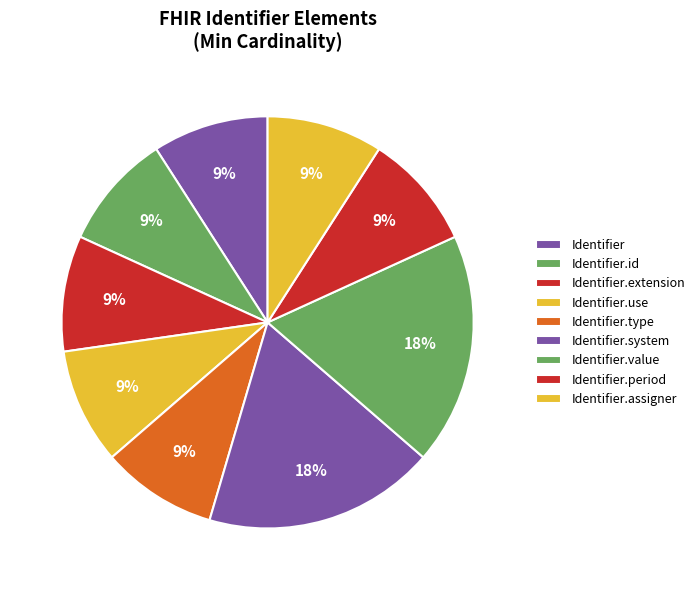

How many slices are in this pie chart?

9